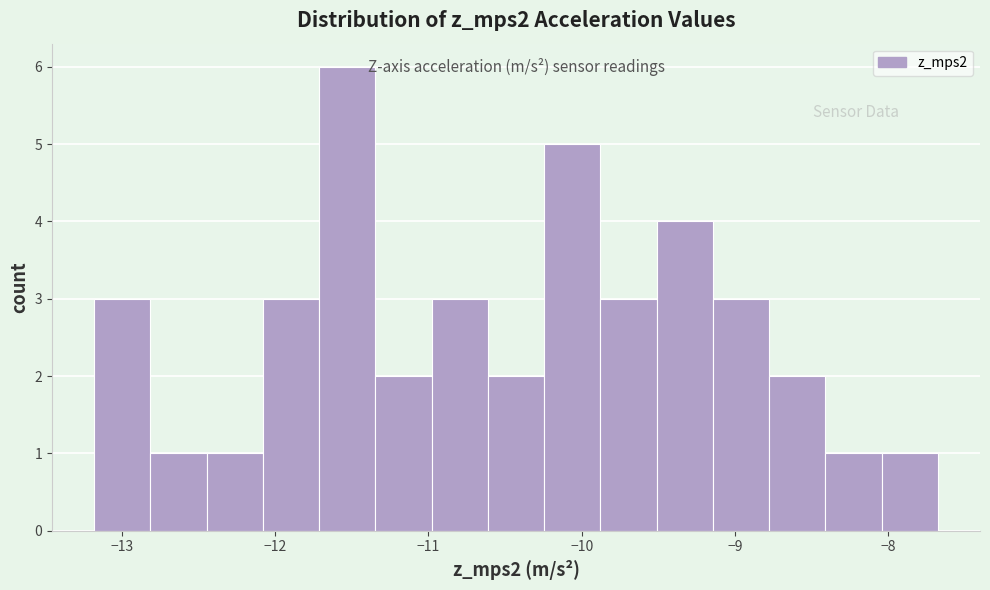

Read against the x-axis, roughly where is the centre of the tallest bar?

-11.5